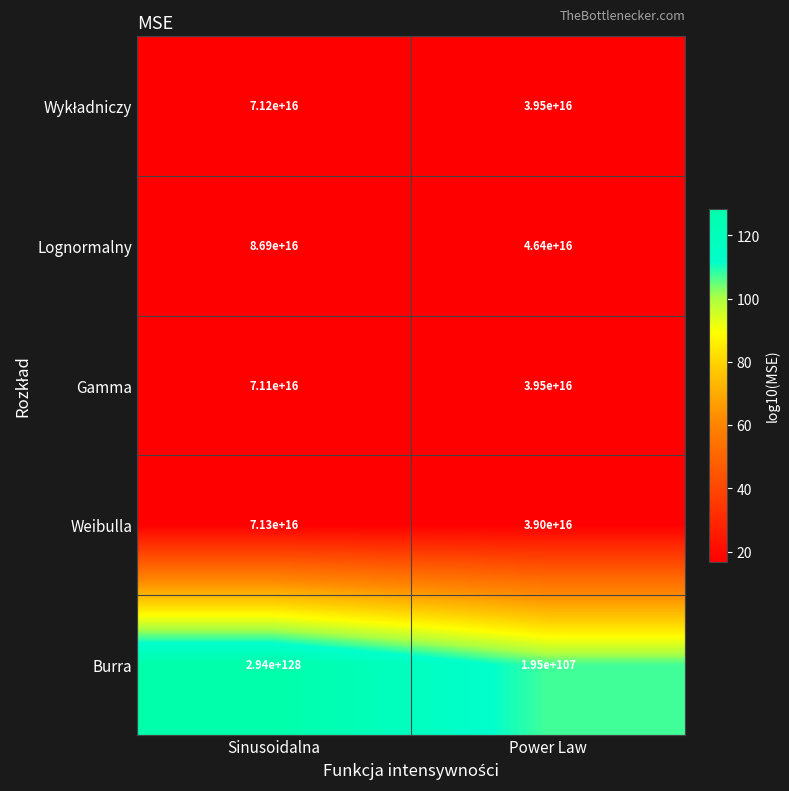

Where is Gamma nearest to the value 55300000000000000?

Sinusoidalna